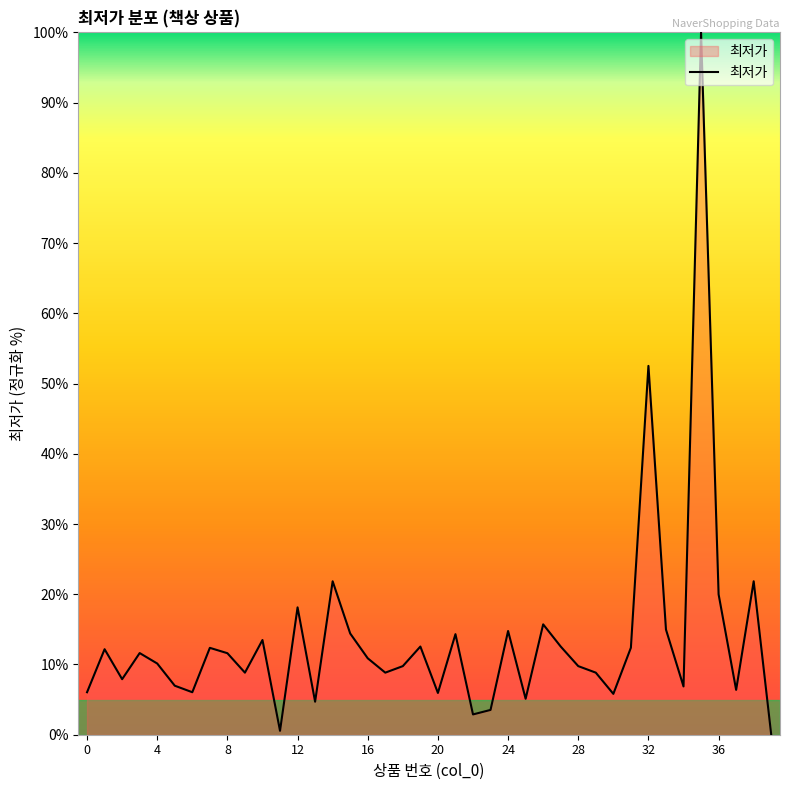

How many lines are shown in the chart?

1